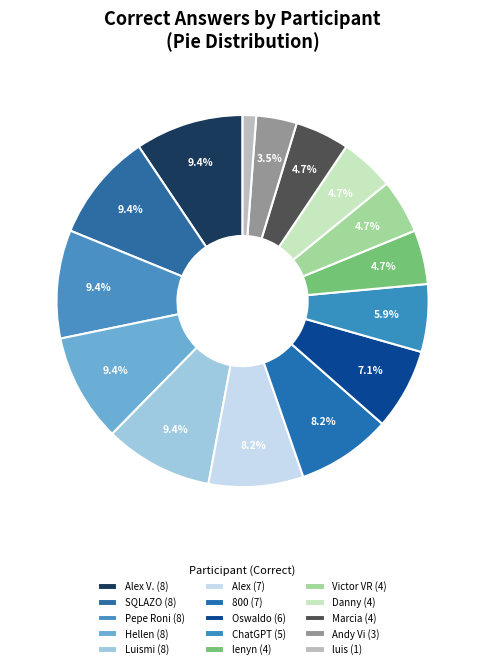

How many segments does this pie chart have?

15